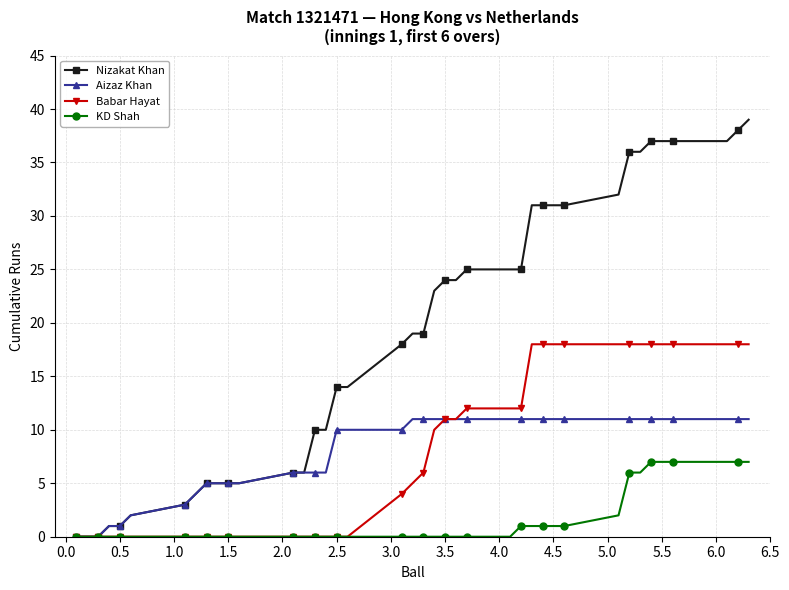

Which series has the largest total across all categories?

Nizakat Khan